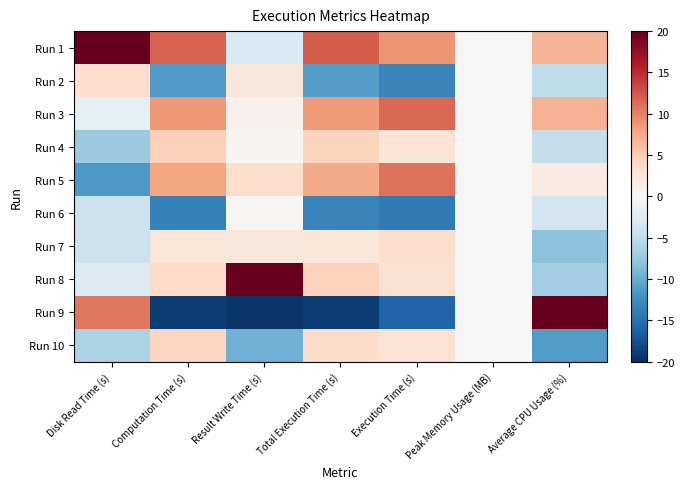

What is the spread (max minus min) of values at Execution Time (s)?

27.6